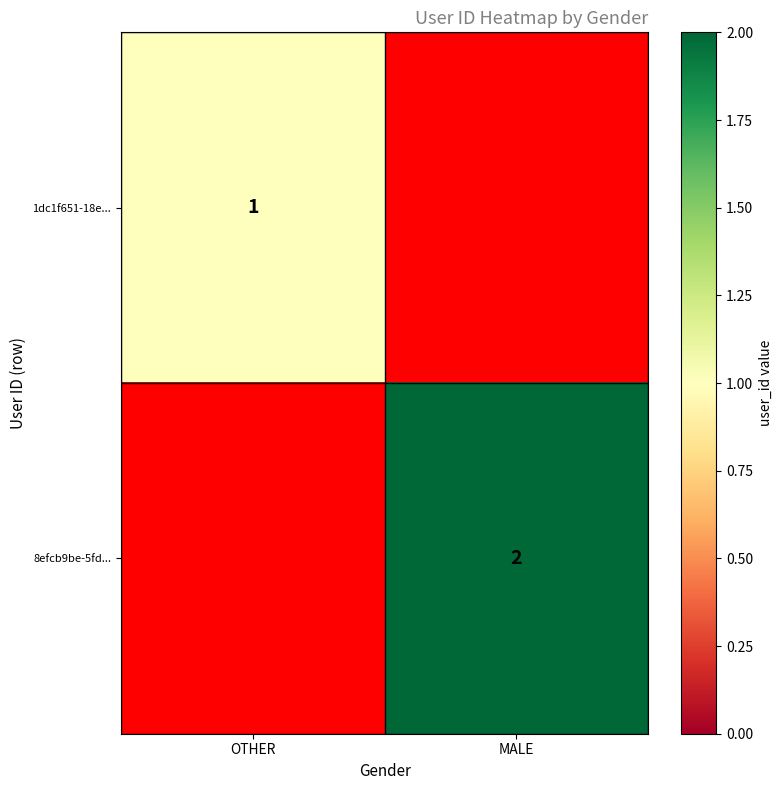

What is the spread (max minus min) of values at OTHER?

1